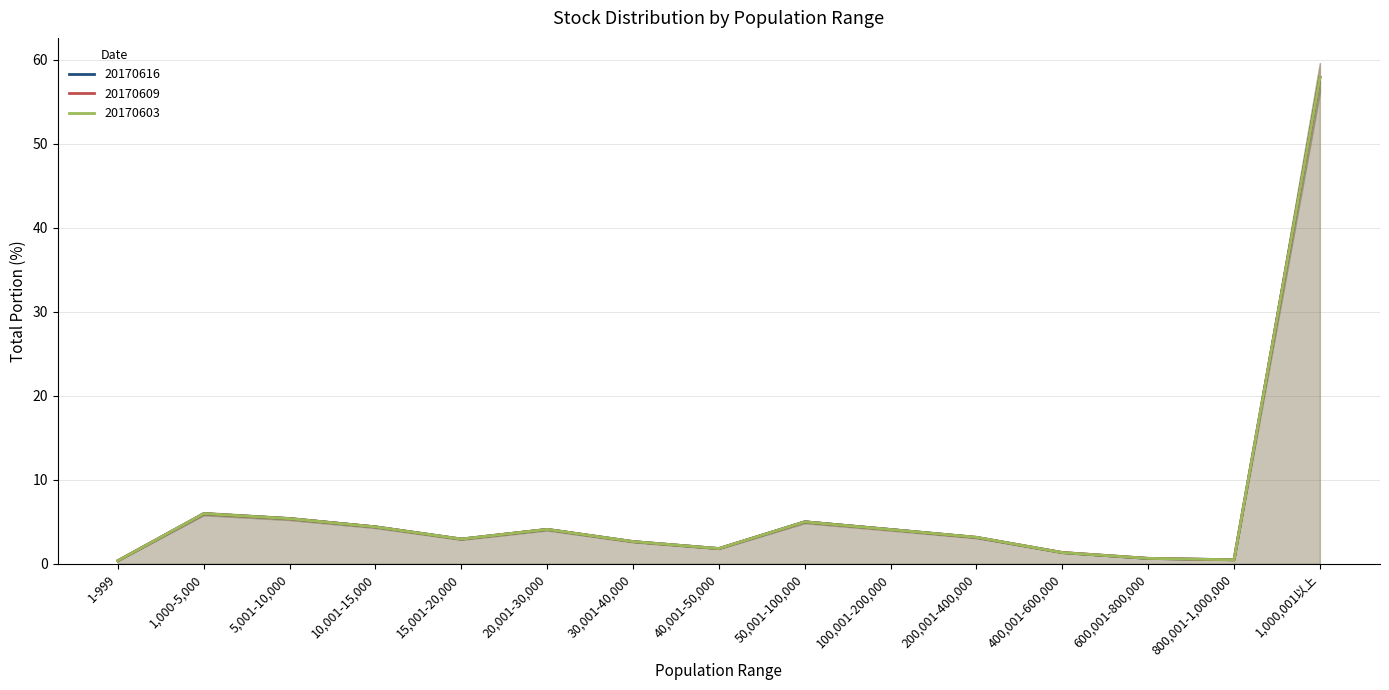

At which label does 20170603 reach its peak?

1,000,001以上